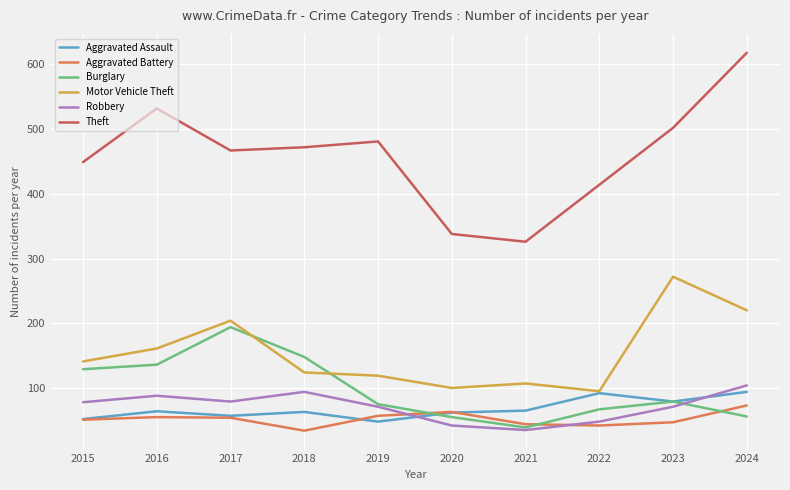

What is the sum of all Motor Vehicle Theft values?

1543